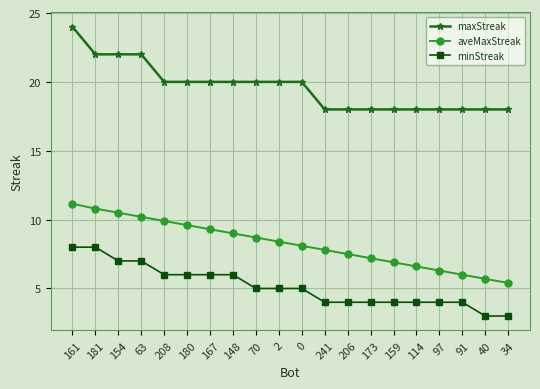

What is the label of the 20th point from the right?

161